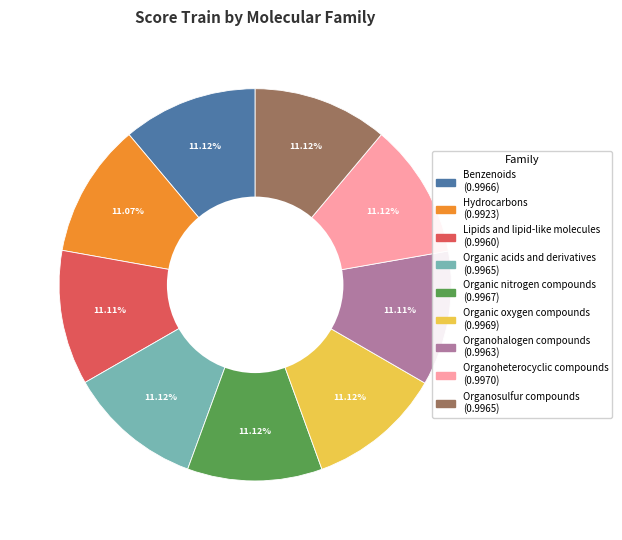

How many segments does this pie chart have?

9